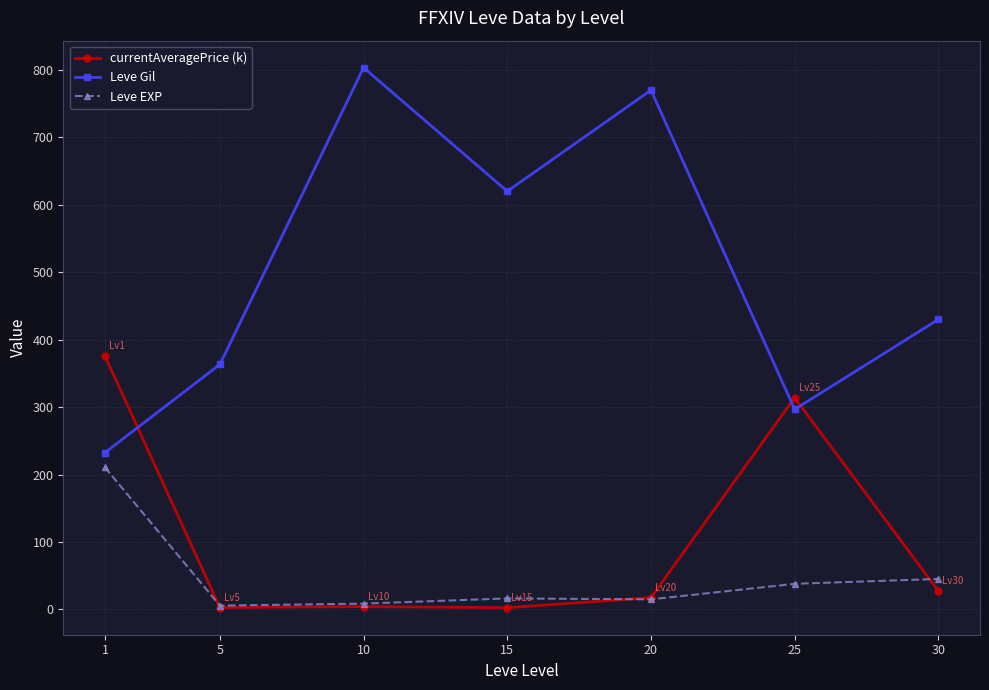

After their last crossing, which series has the higher values: currentAveragePrice (k) or Leve Gil?

Leve Gil